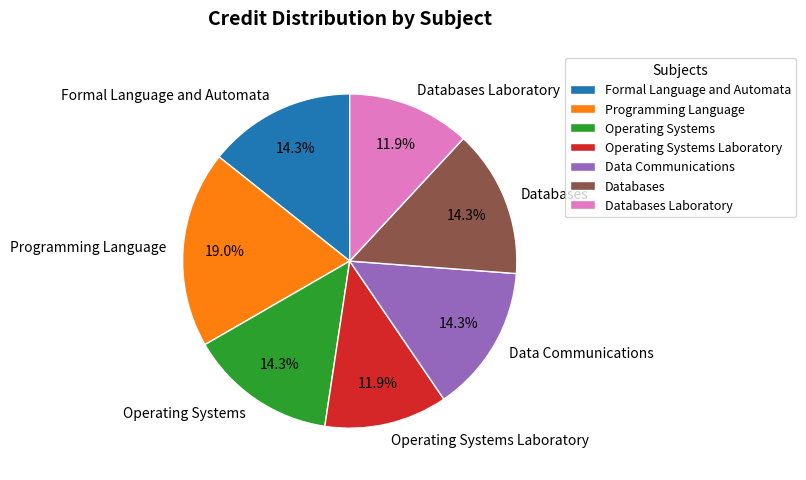

Between Formal Language and Automata and Operating Systems Laboratory, which is larger?

Formal Language and Automata